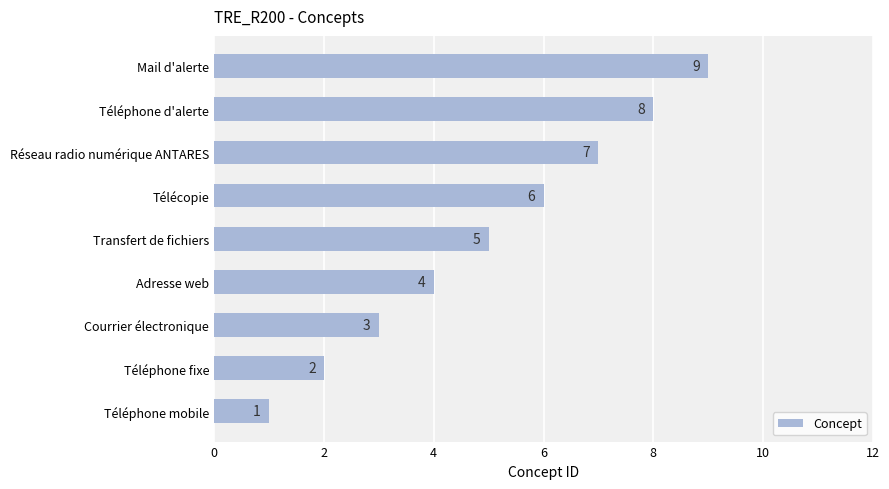

Rank the categories by value from highest to lowest.

Mail d'alerte, Téléphone d'alerte, Réseau radio numérique ANTARES, Télécopie, Transfert de fichiers, Adresse web, Courrier électronique, Téléphone fixe, Téléphone mobile